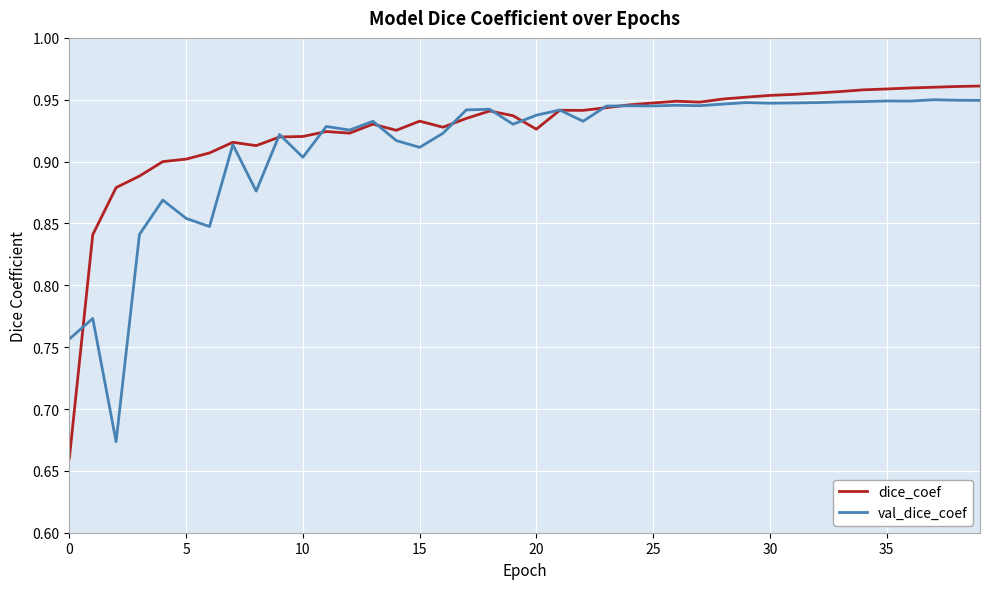

What is the sum of all dice_coef values?

37.0